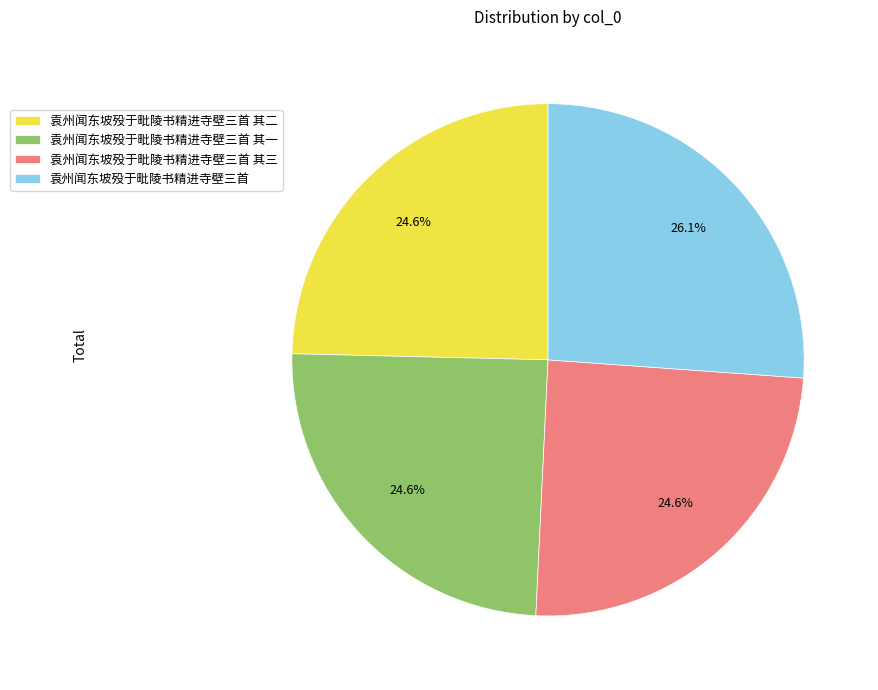

Which slice is the largest?

袁州闻东坡殁于毗陵书精进寺壁三首